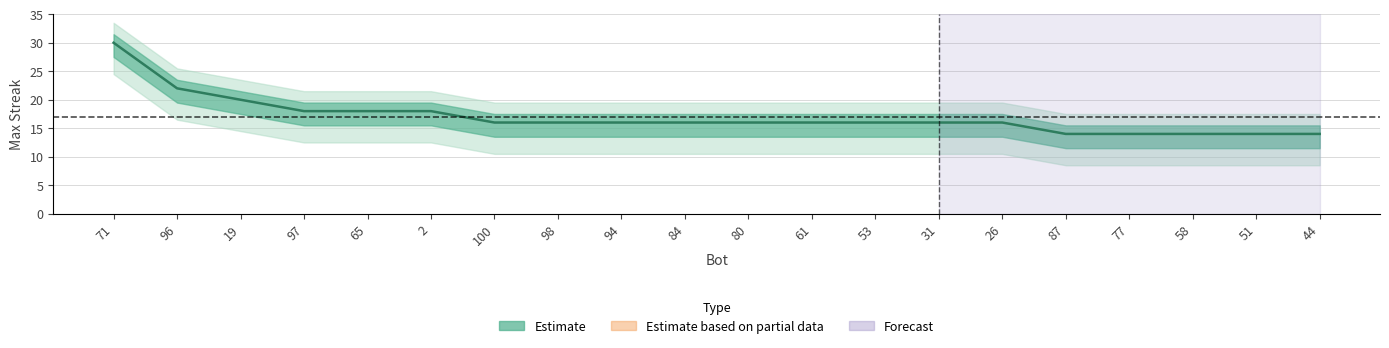

What position from the right is 97?

17